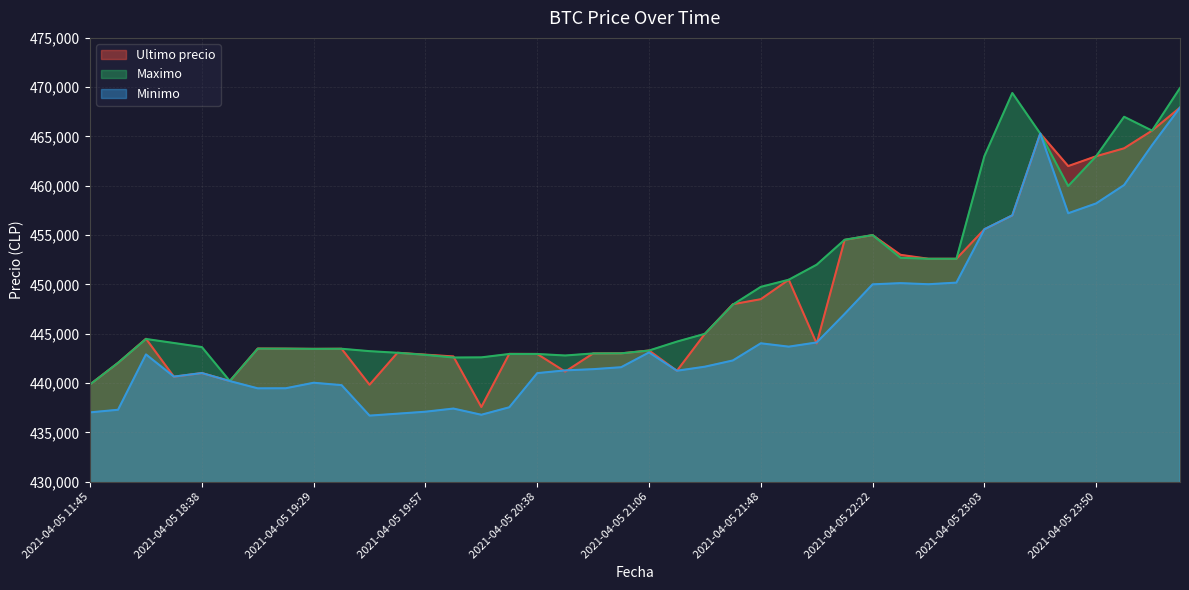

Read the Maximo value at 2021-04-05 22:45.

452599